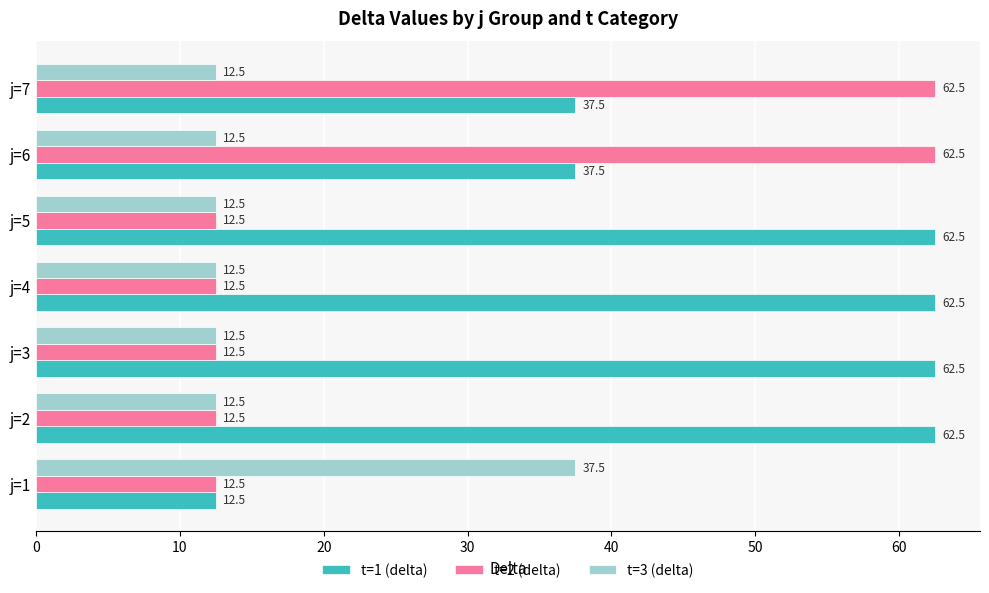

Which series changed the most between j=1 and j=6?

t=2 (delta)